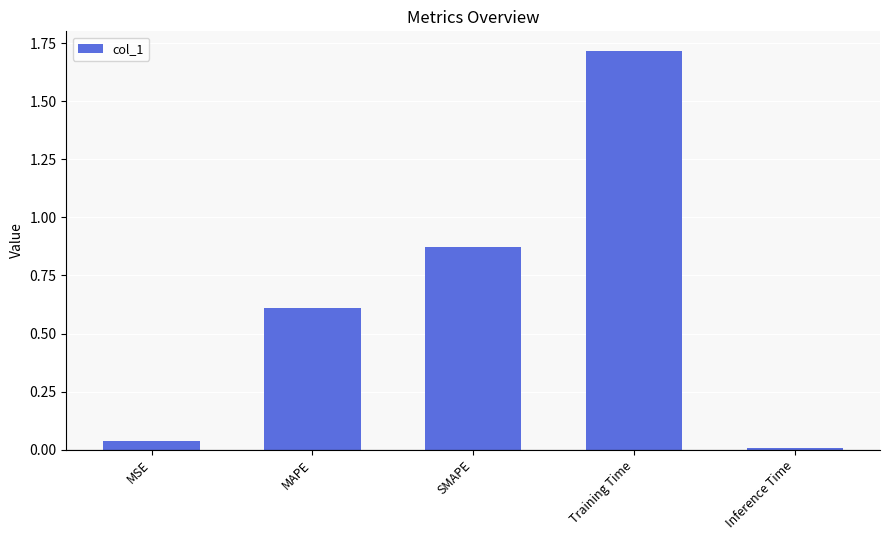

What is the difference between the maximum and minimum values?

1.7